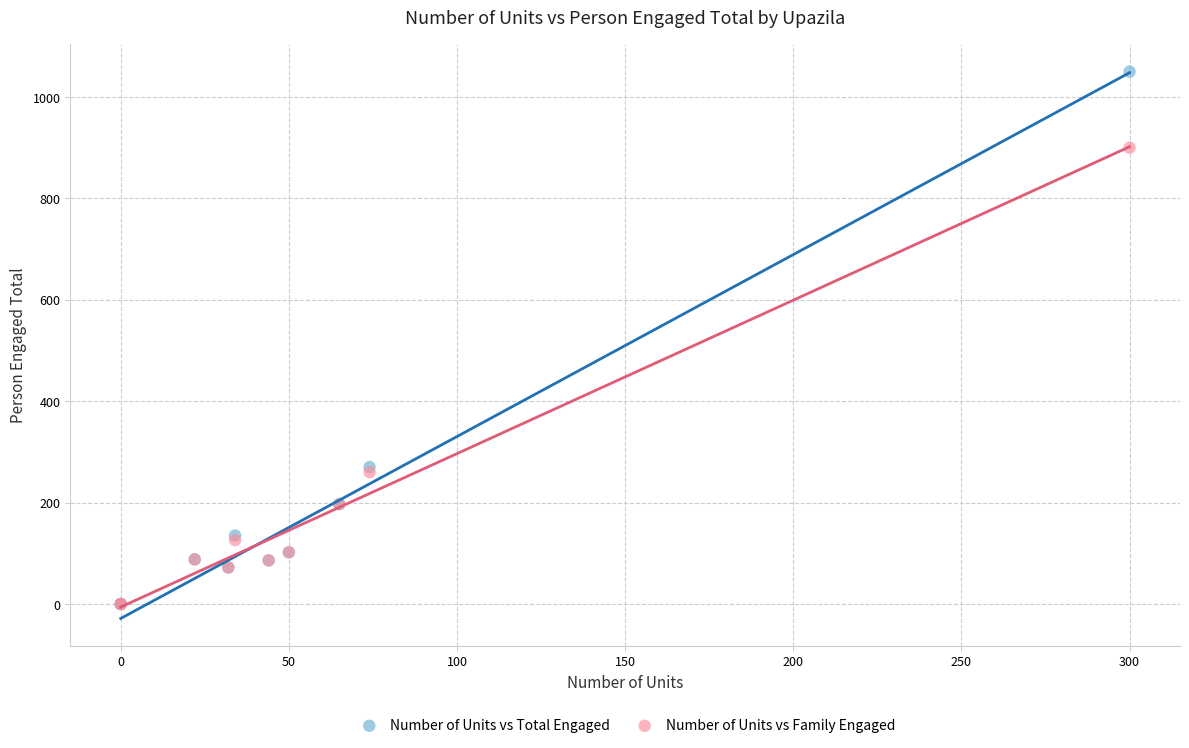

Which series has the largest Y range (max minus min)?

Number of Units vs Total Engaged